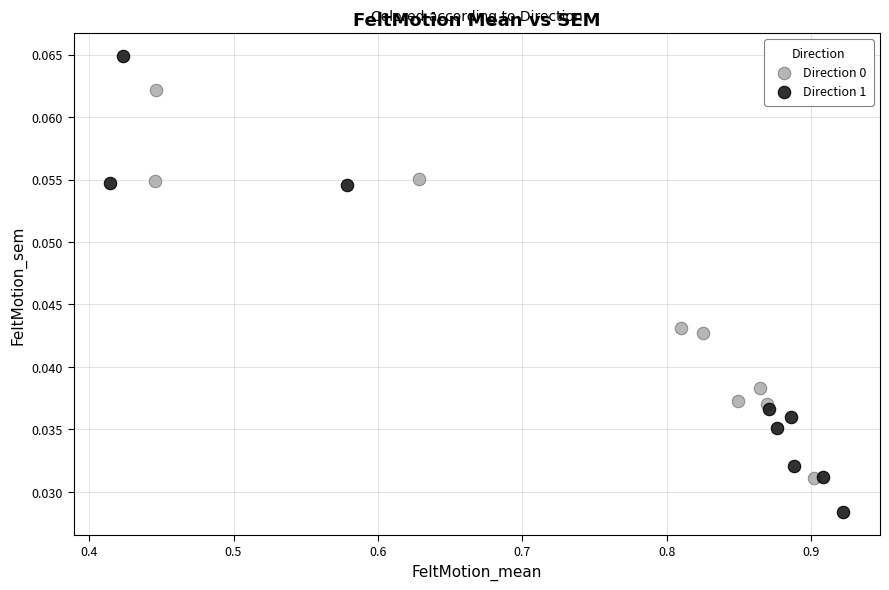

Which series contains the highest Y value?

Direction 1